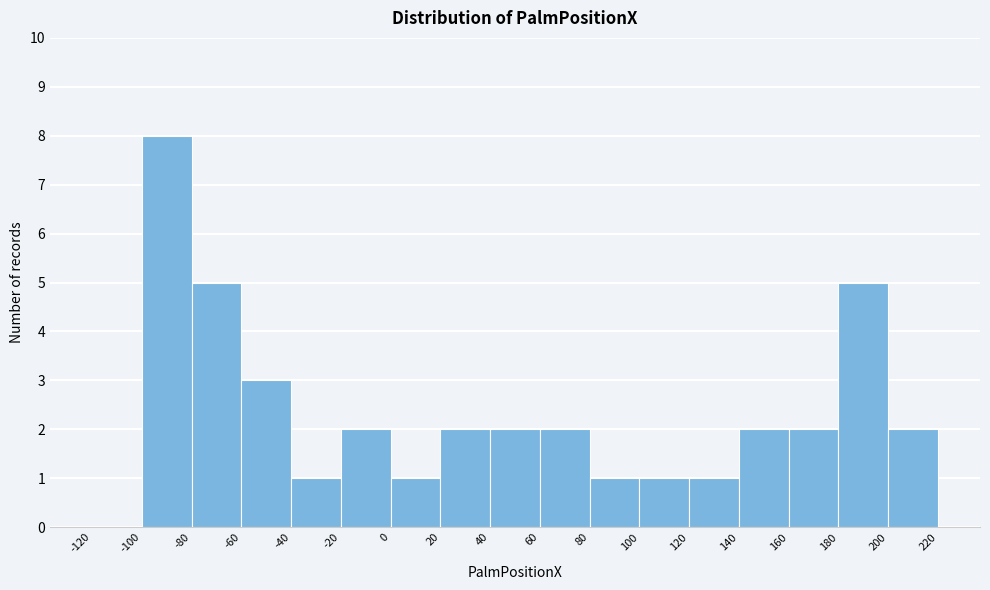

Reading left to right, list every bar in this chart as the range it spans on the x-axis followed by its height. The values are not printed on the chart, so give them approximately, as read against the axis.

-120 to -100: 0
-100 to -80: 8
-80 to -60: 5
-60 to -40: 3
-40 to -20: 1
-20 to 0: 2
0 to 20: 1
20 to 40: 2
40 to 60: 2
60 to 80: 2
80 to 100: 1
100 to 120: 1
120 to 140: 1
140 to 160: 2
160 to 180: 2
180 to 200: 5
200 to 220: 2